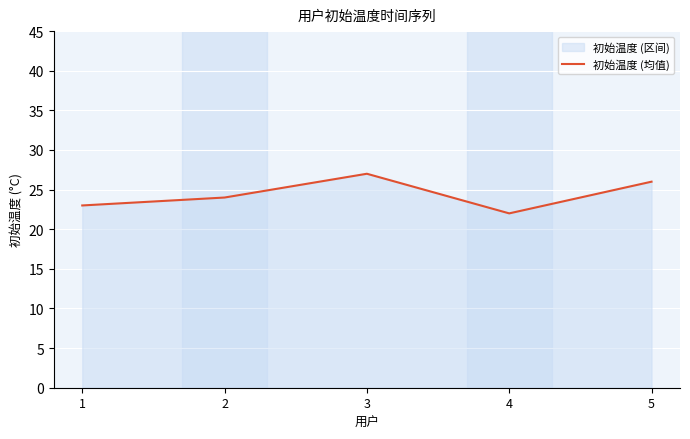

How many points are lower than both their immediate neighbors (excluding endpoints)?

1